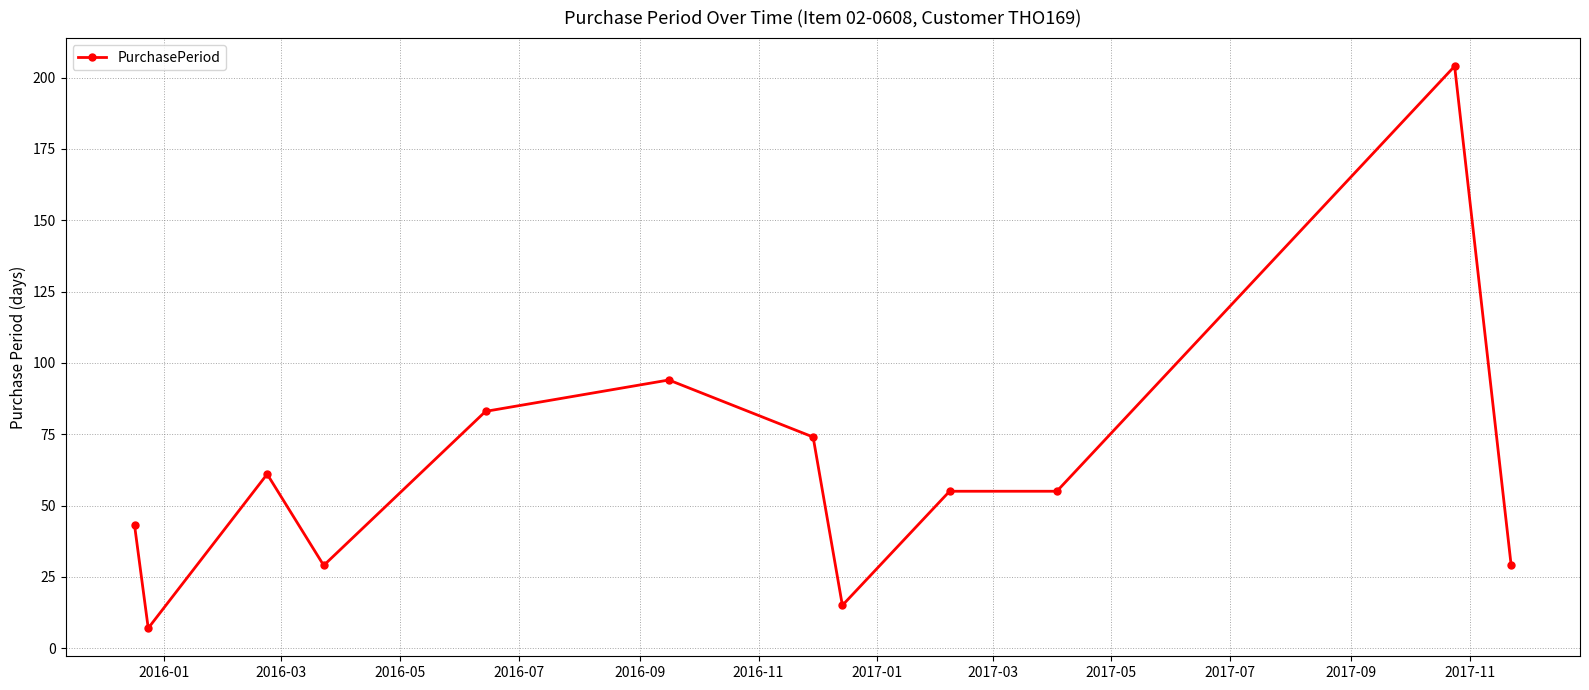

True or false: there are more than 2 points higher than both neighbors.

True